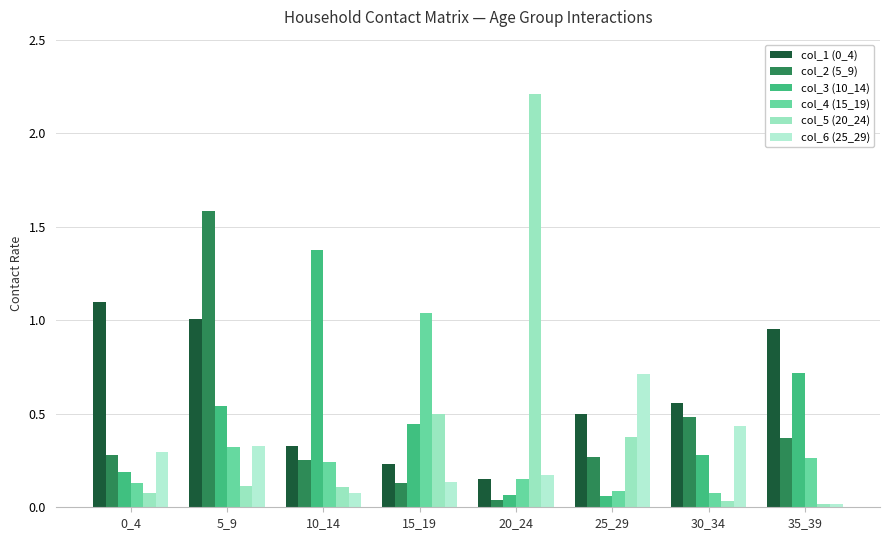

How many bars are there in each group?

6